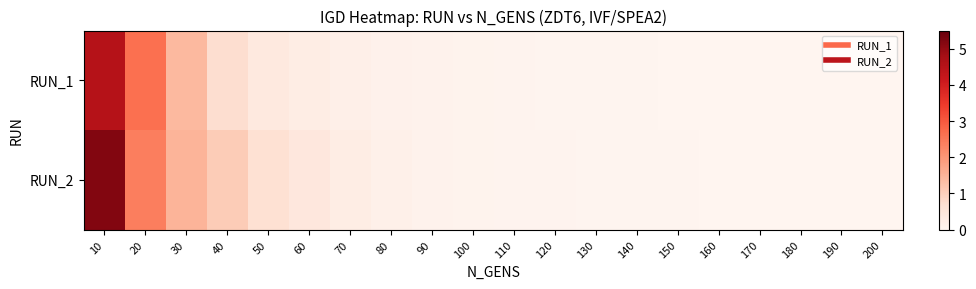

Reading right to left, transcribe all the data shown in this chart.

RUN_1: 200=0.0	190=0.0	180=0.0	170=0.0	160=0.0	150=0.0	140=0.0	130=0.0	120=0.0	110=0.1	100=0.1	90=0.1	80=0.1	70=0.2	60=0.3	50=0.4	40=0.7	30=1.4	20=2.6	10=4.5
RUN_2: 200=0.0	190=0.0	180=0.0	170=0.0	160=0.0	150=0.0	140=0.0	130=0.0	120=0.0	110=0.1	100=0.1	90=0.1	80=0.2	70=0.3	60=0.4	50=0.7	40=1.1	30=1.5	20=2.4	10=5.2